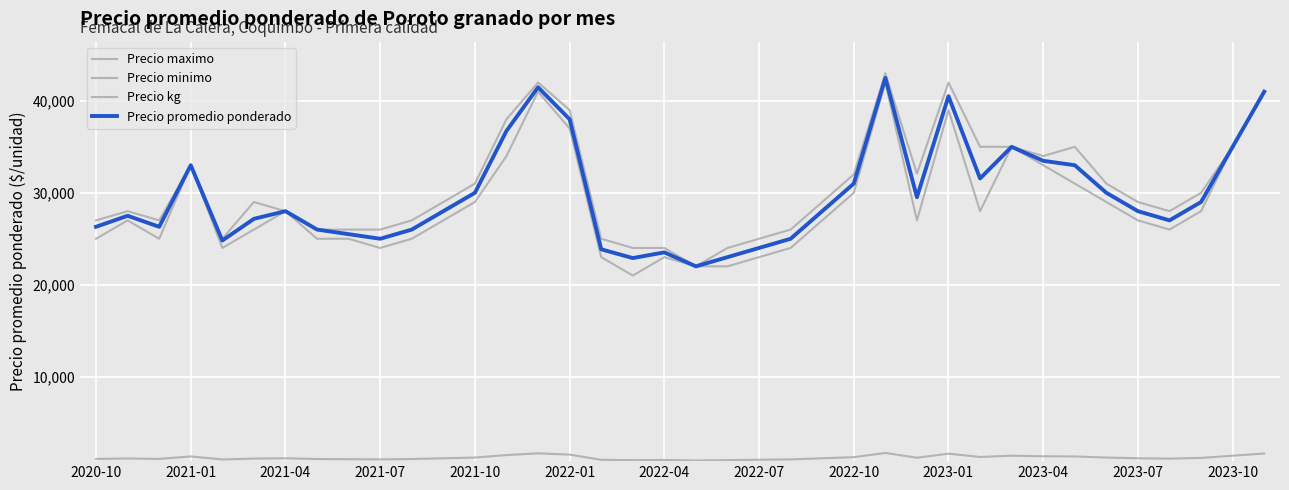

Is this an area chart (filled region under the line)?

No